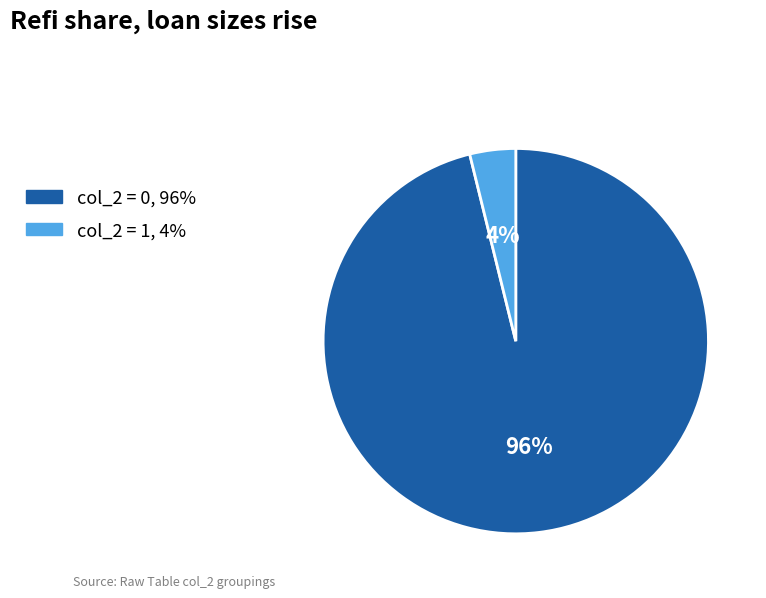

Does any single category account for the majority?

Yes